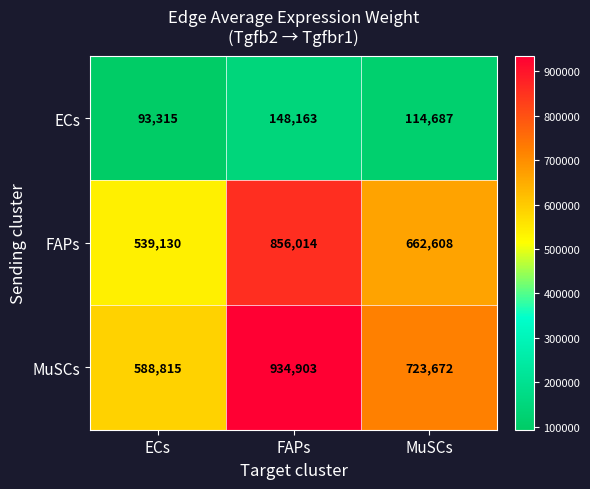

Which series has the largest range (max minus min)?

MuSCs